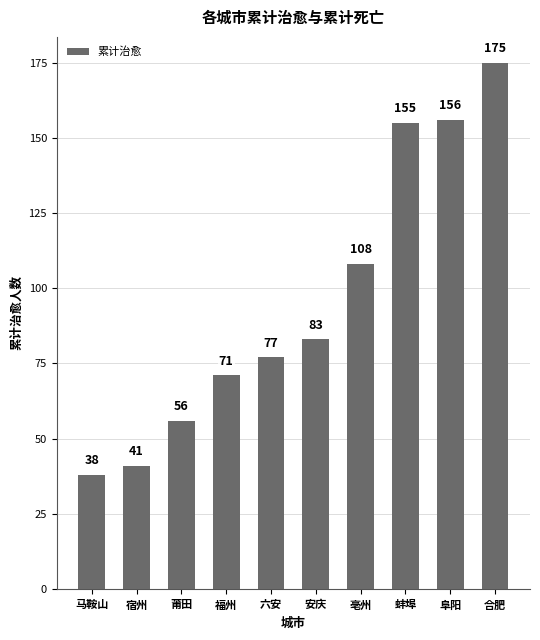

What is the average value?

96